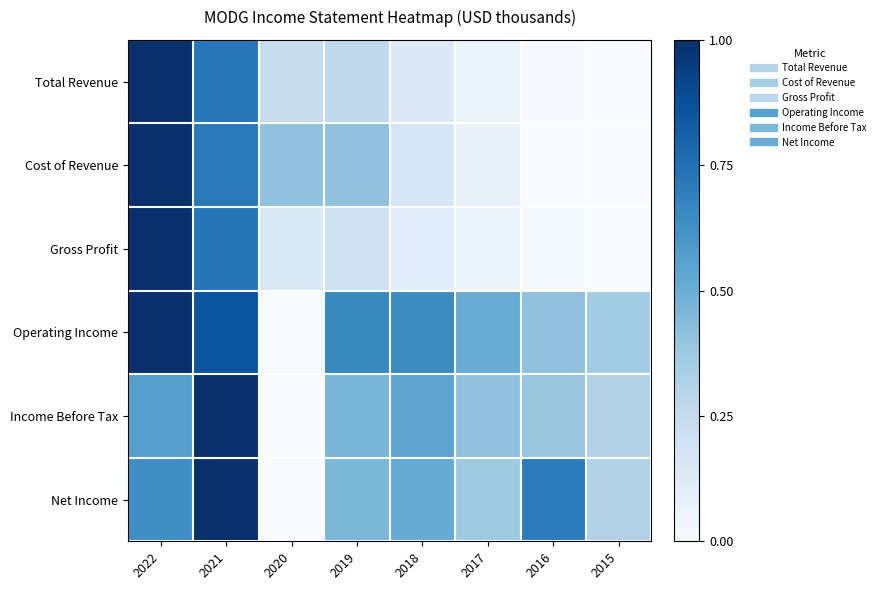

Rank the series by their maximum value, from highest to lowest.

Total Revenue, Cost of Revenue, Gross Profit, Operating Income, Income Before Tax, Net Income